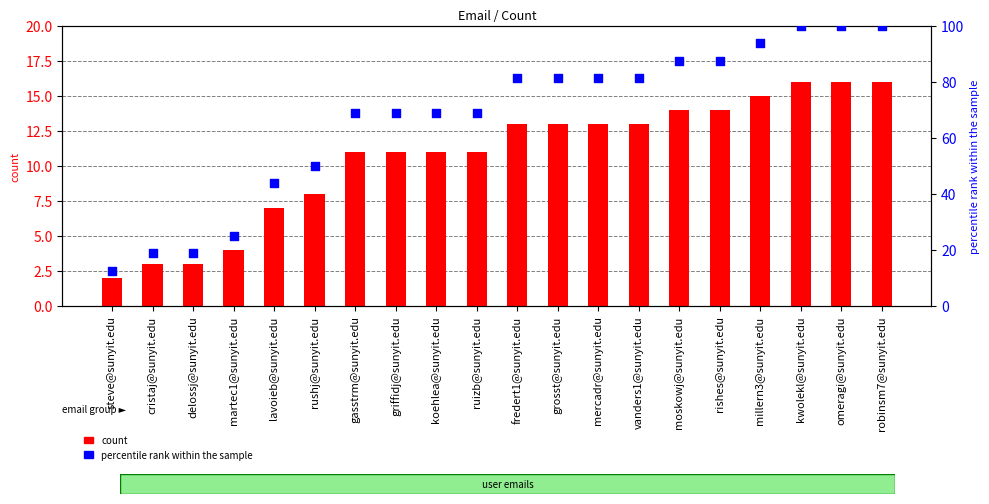

Which series has the largest total across all categories?

percentile rank within the sample